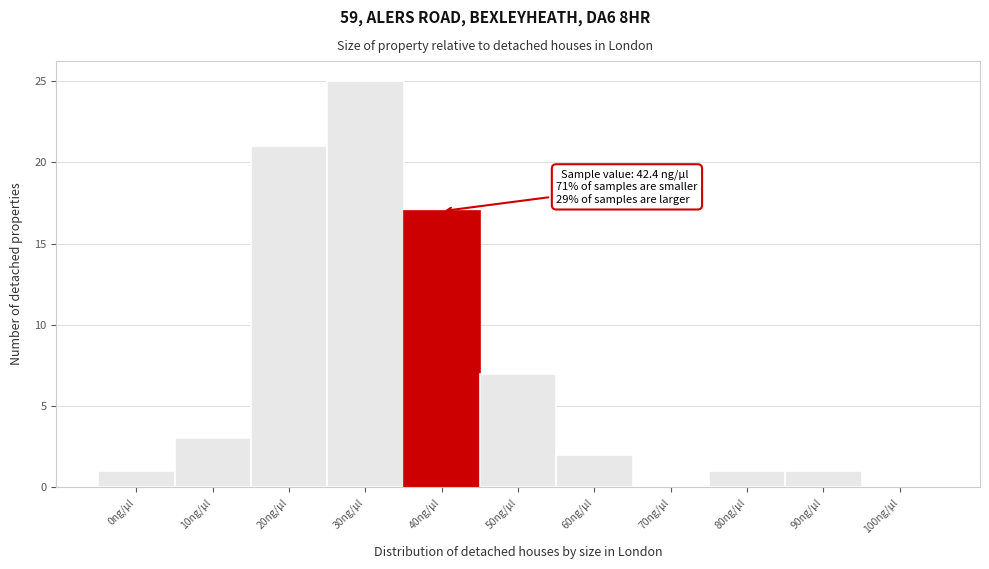

Reading left to right, what are all the values shown in this chart?

0ng/μl=1	10ng/μl=3	20ng/μl=21	30ng/μl=25	40ng/μl=17	50ng/μl=7	60ng/μl=2	70ng/μl=0	80ng/μl=1	90ng/μl=1	100ng/μl=0